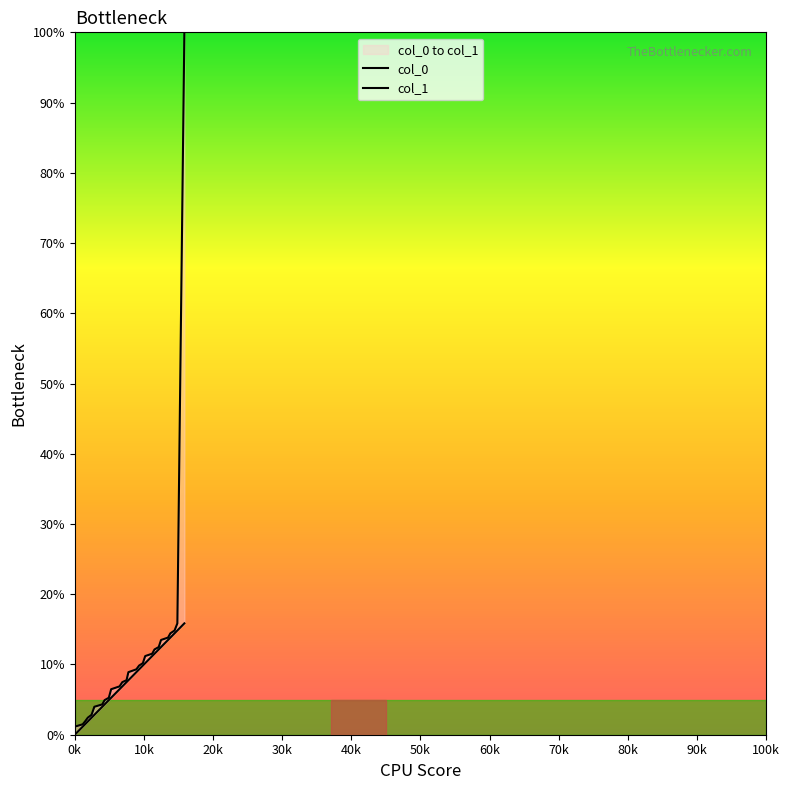

True or false: col_1 has more than 0 points higher than both neighbors.

False